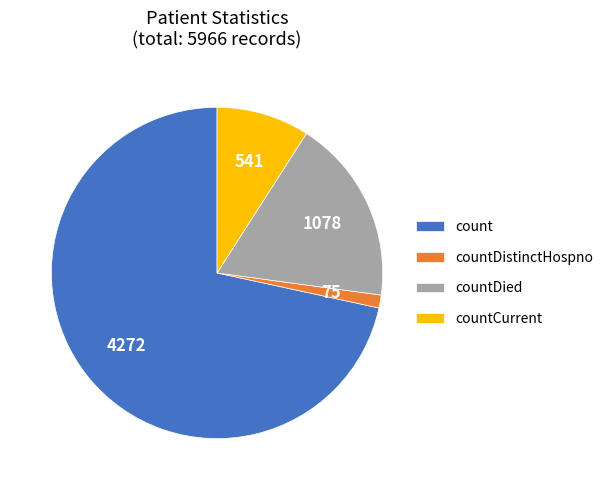

Which category has the biggest portion of the pie?

count